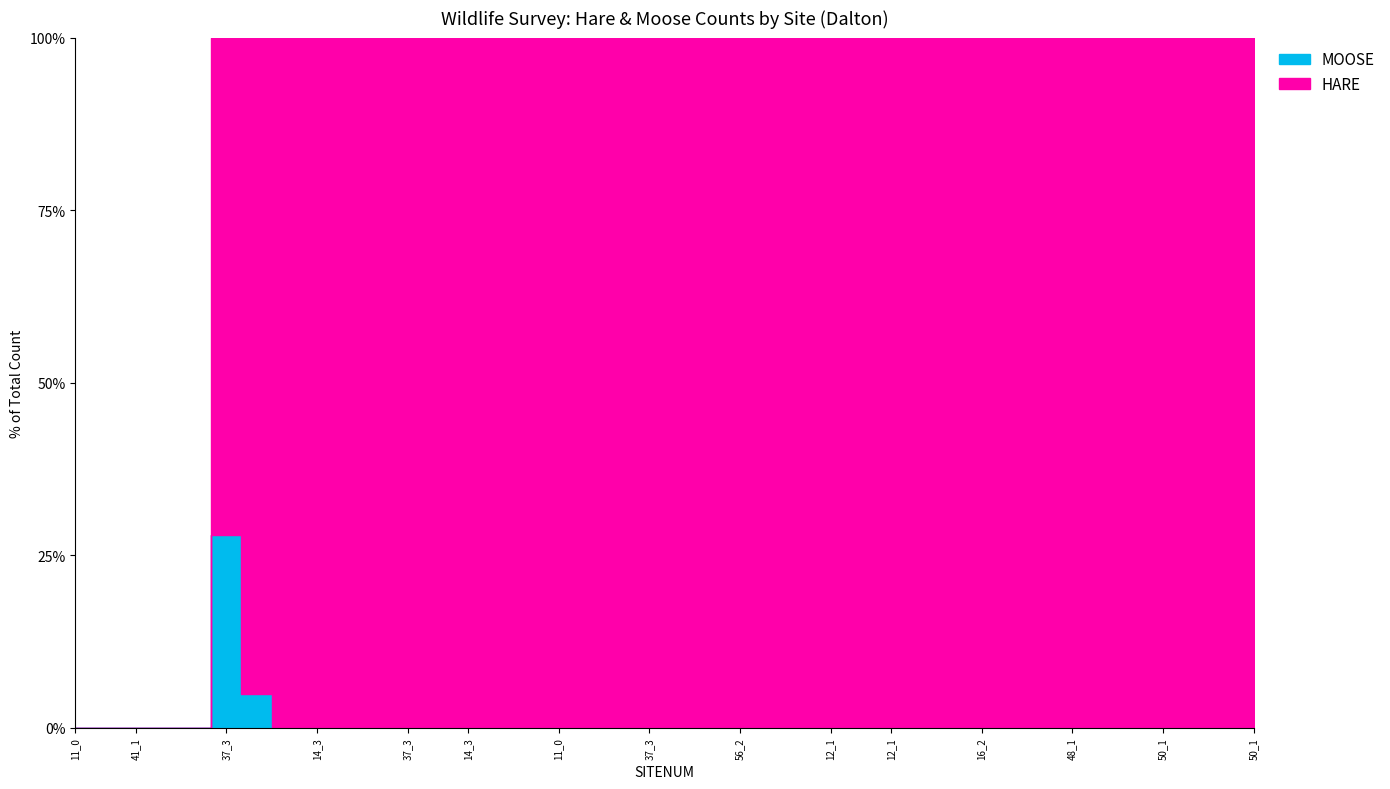

Which series has the largest range (max minus min)?

HARE